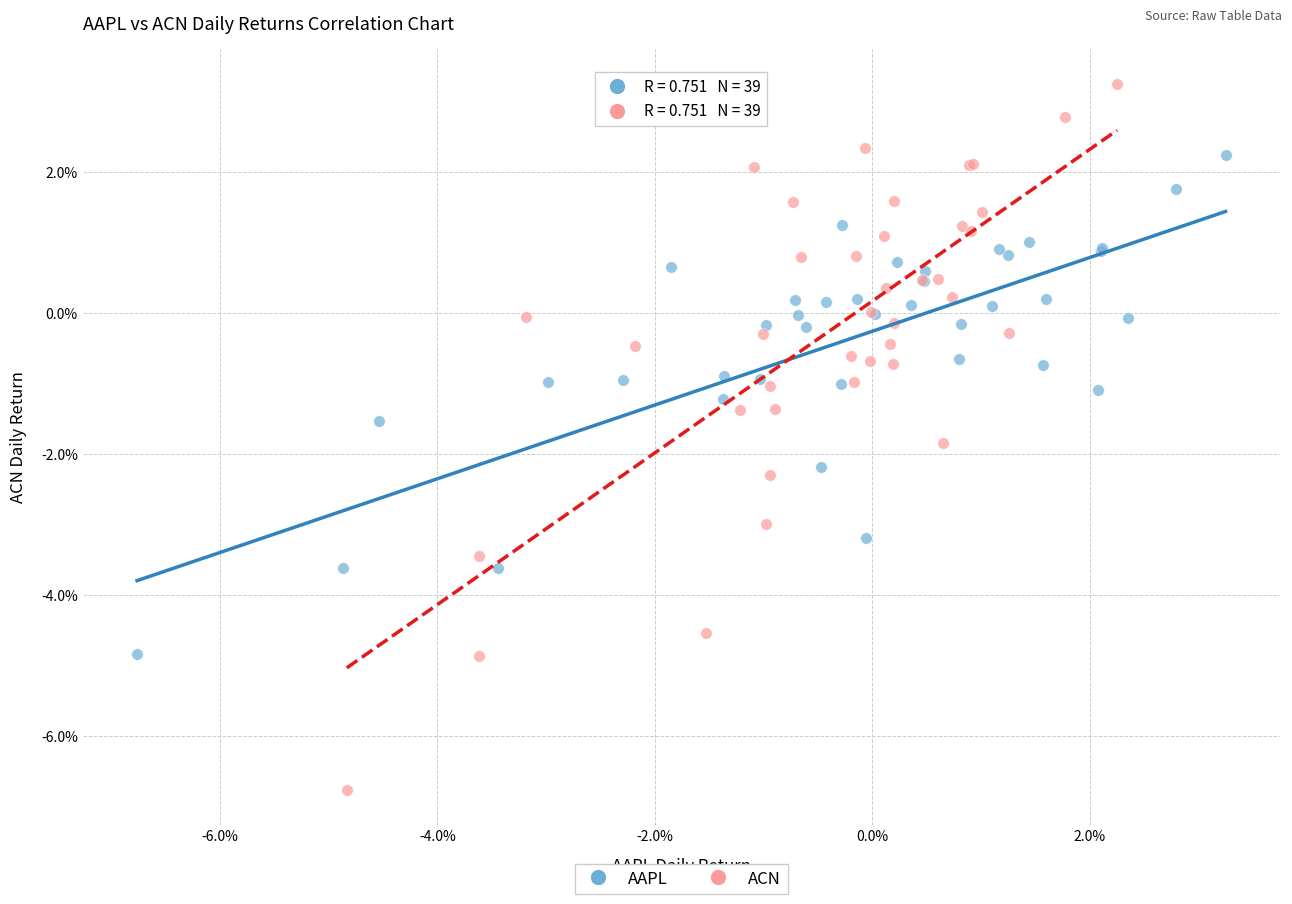

What are all the series names shown in the legend?

AAPL, ACN